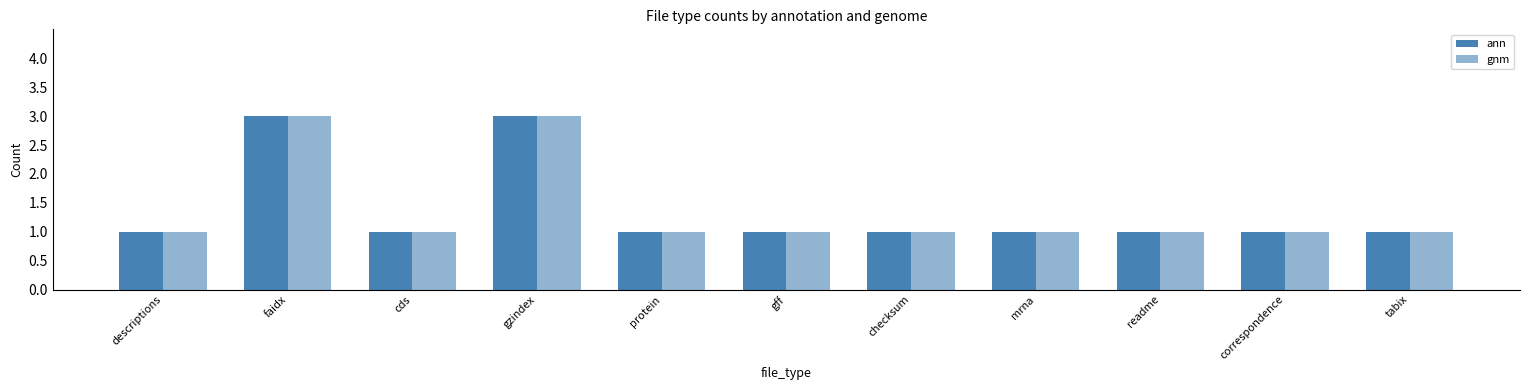

Does the chart contain any negative values?

No